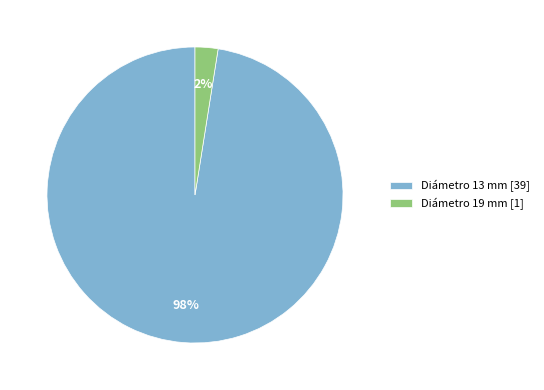

Between Diámetro 19 mm [1] and Diámetro 13 mm [39], which is larger?

Diámetro 13 mm [39]